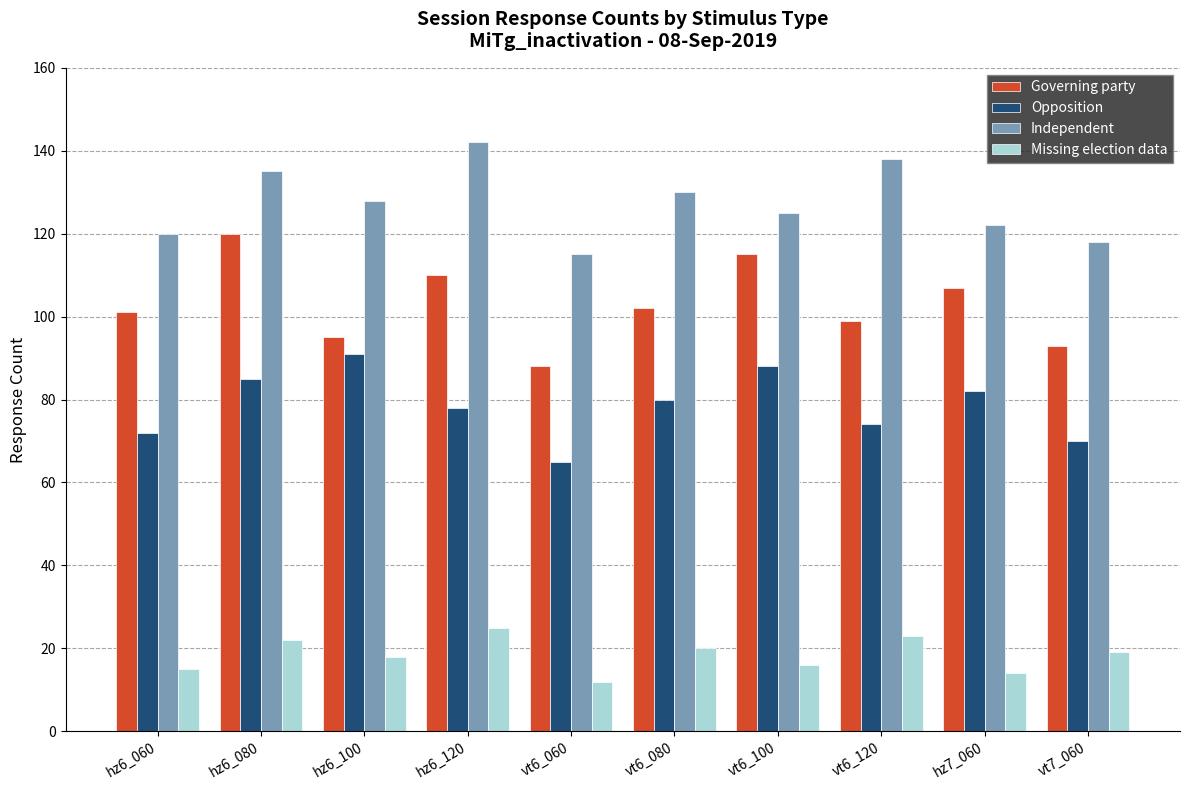

How many data points in Governing party are less than 102?

5